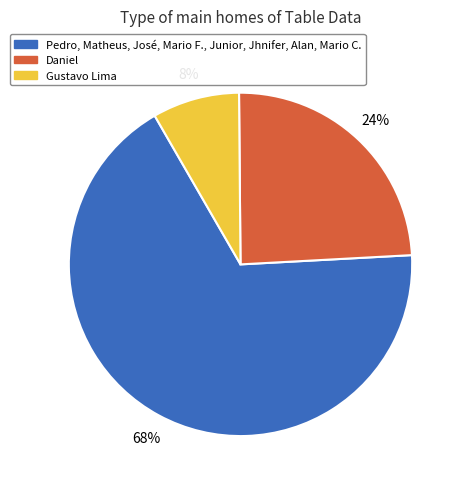

Does any single category account for the majority?

Yes